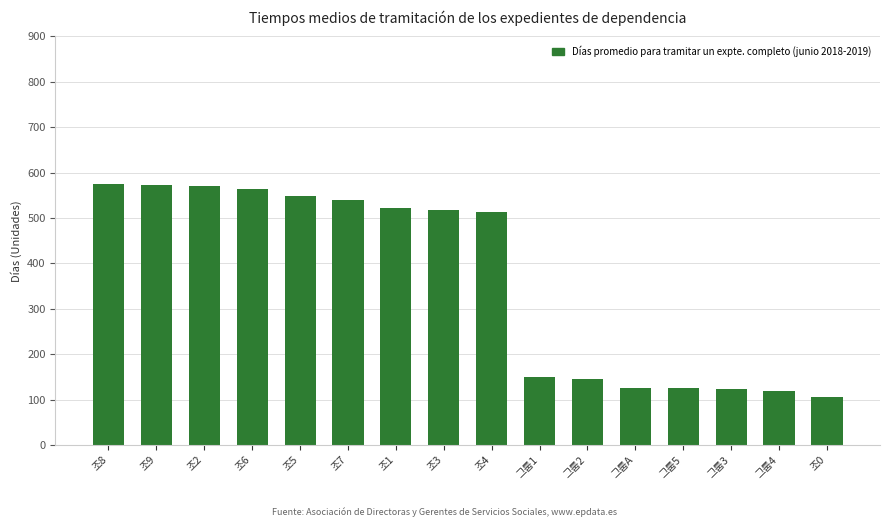

What is the minimum value shown in the chart?

106